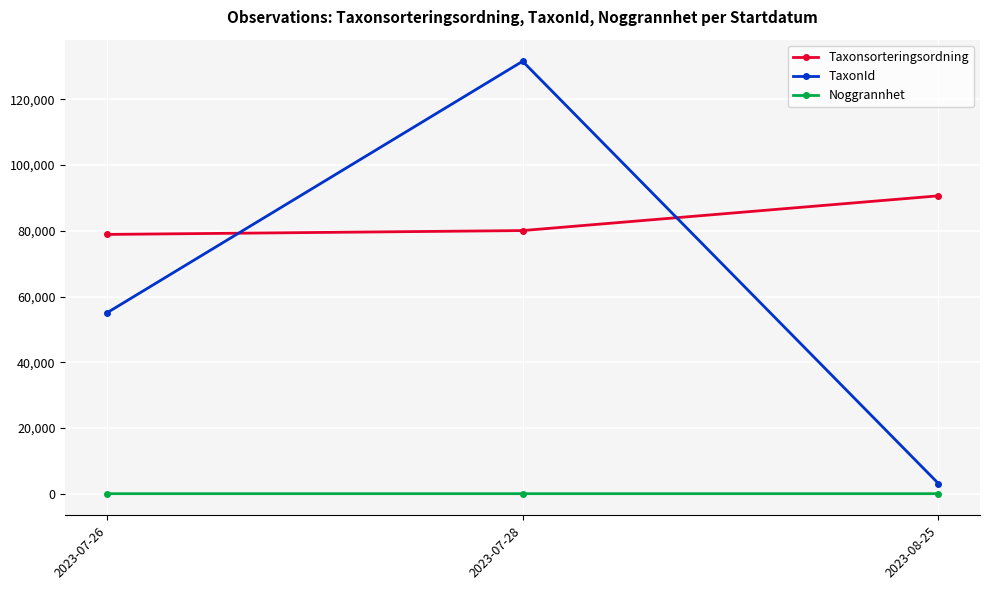

What is the sum of all Taxonsorteringsordning values?

249637.1